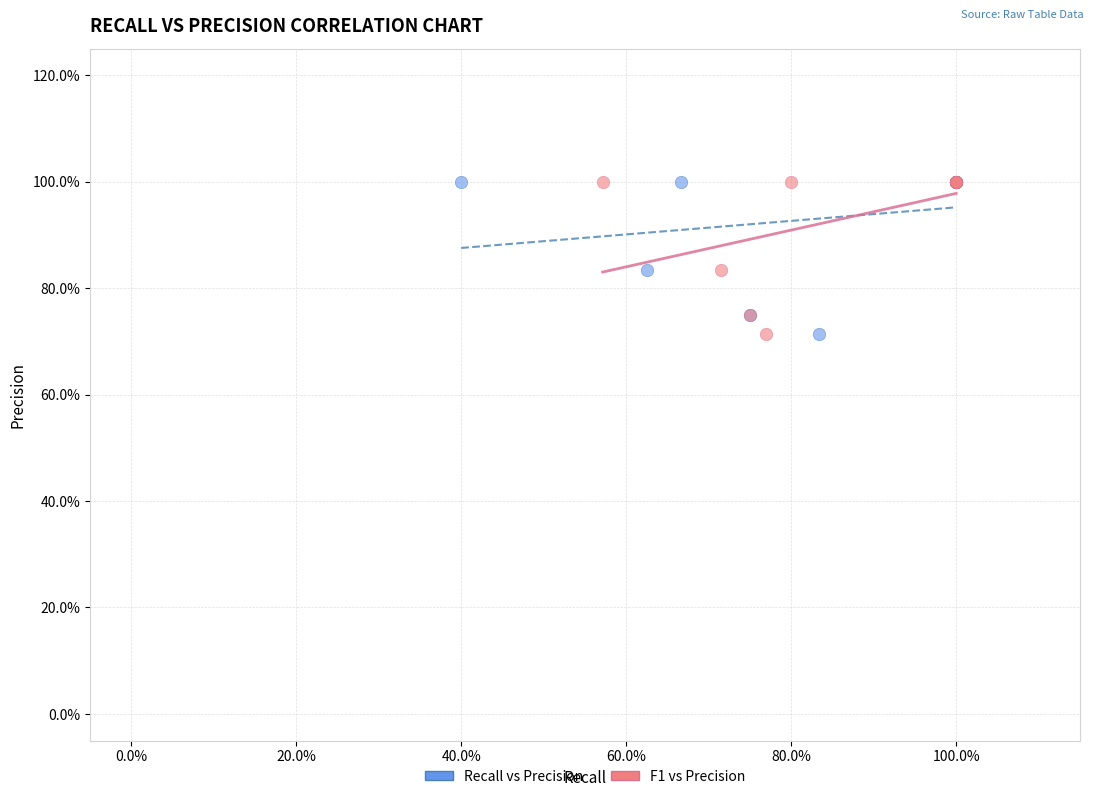

What are all the series names shown in the legend?

Recall vs Precision, F1 vs Precision